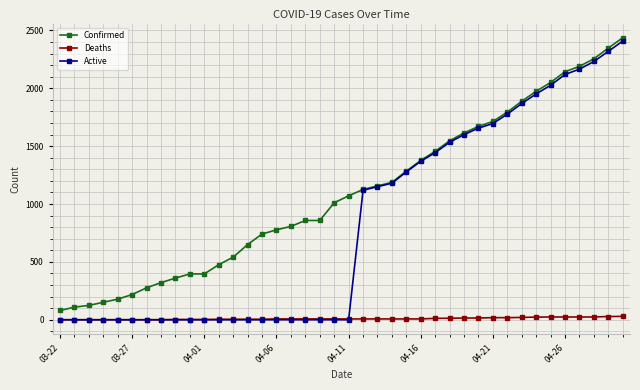

Which series has the widest spread of values?

Active